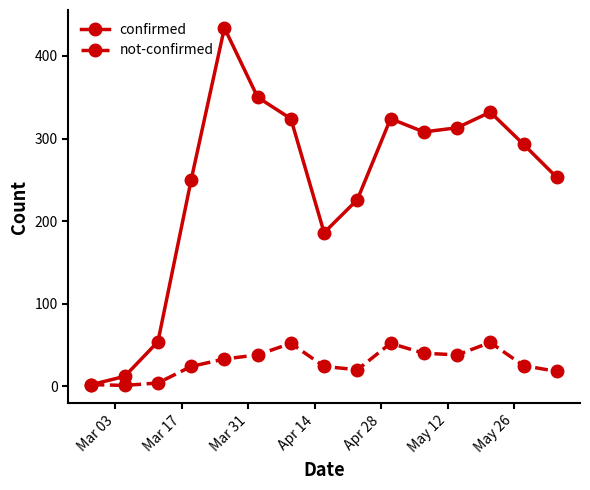

At how many categories does at least one series exceed 193?

11